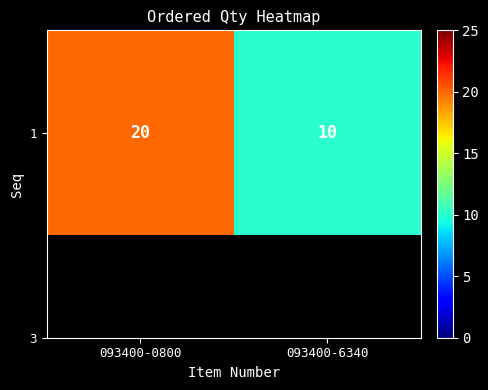

Reading right to left, list all the values displayed in this chart.

10	20